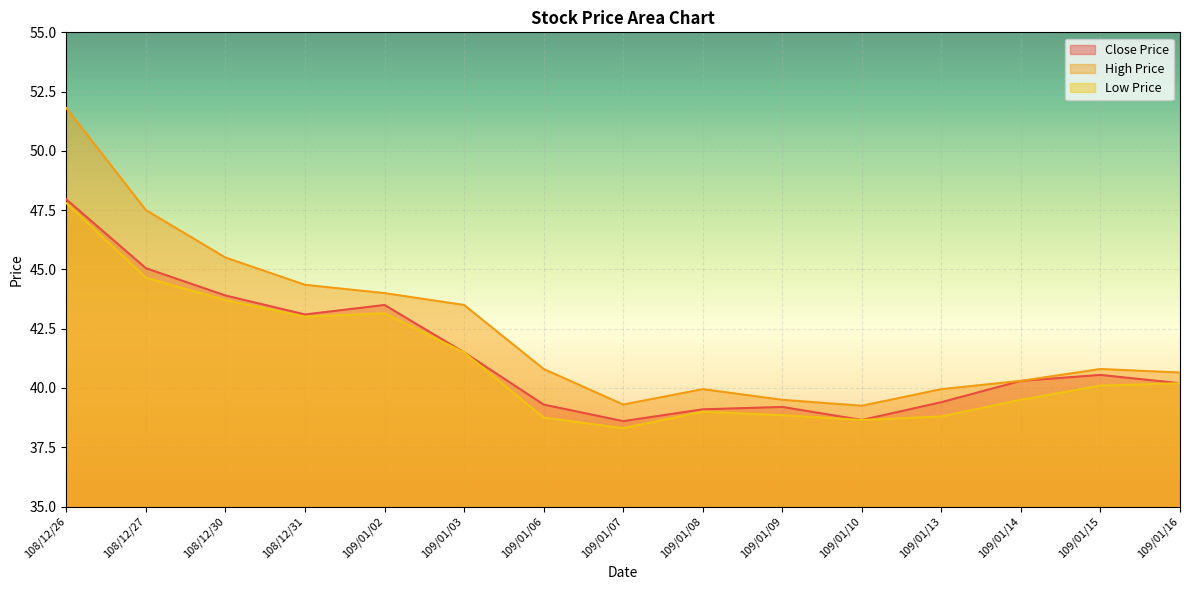

Count the number of data series in this chart.

3